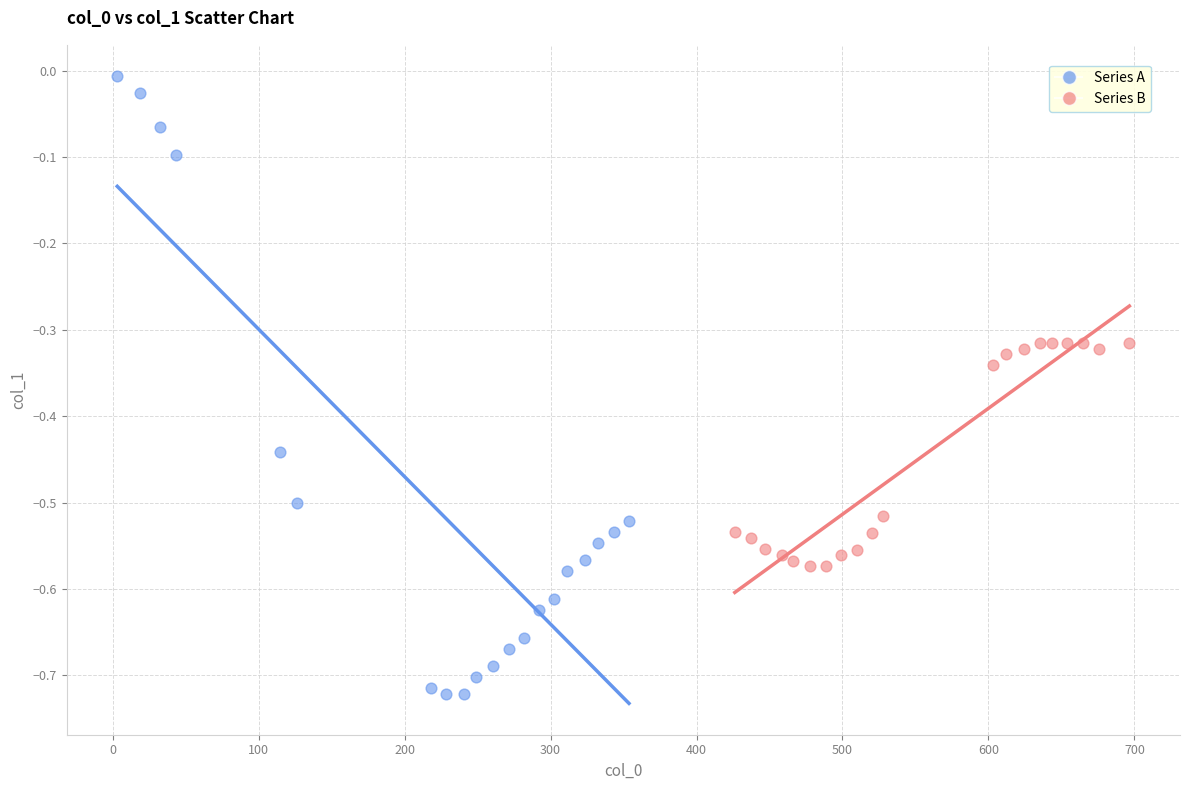

Which series reaches the minimum Y coordinate?

Series A